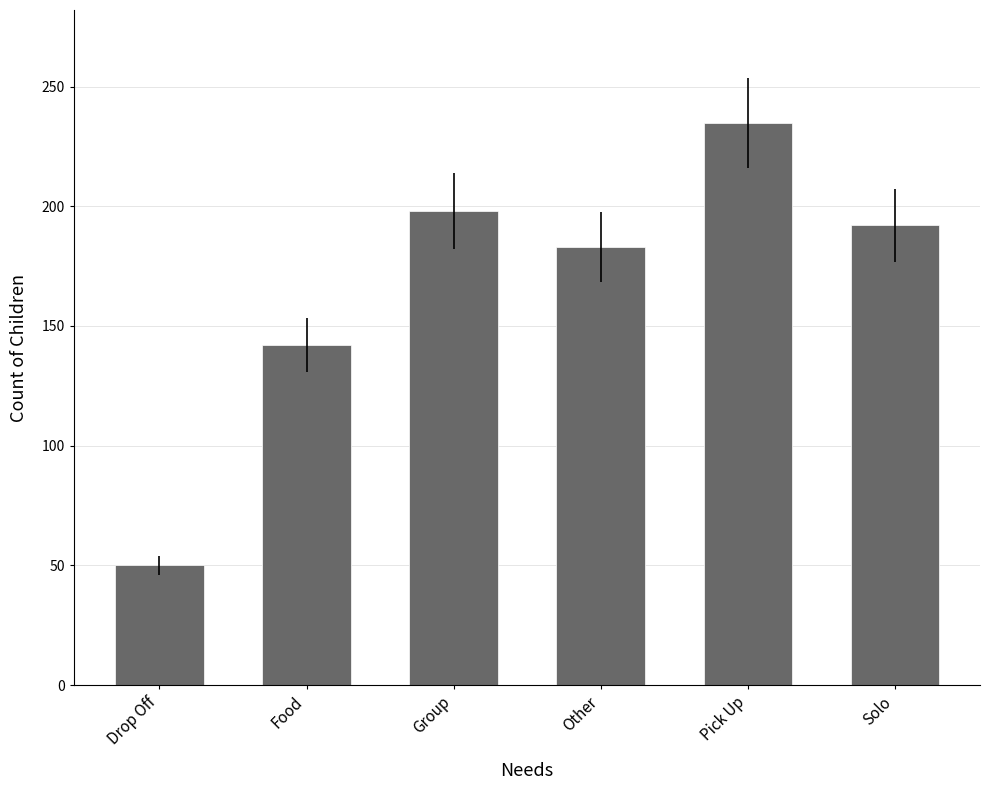

Where is the data nearest to the value 142?

Food